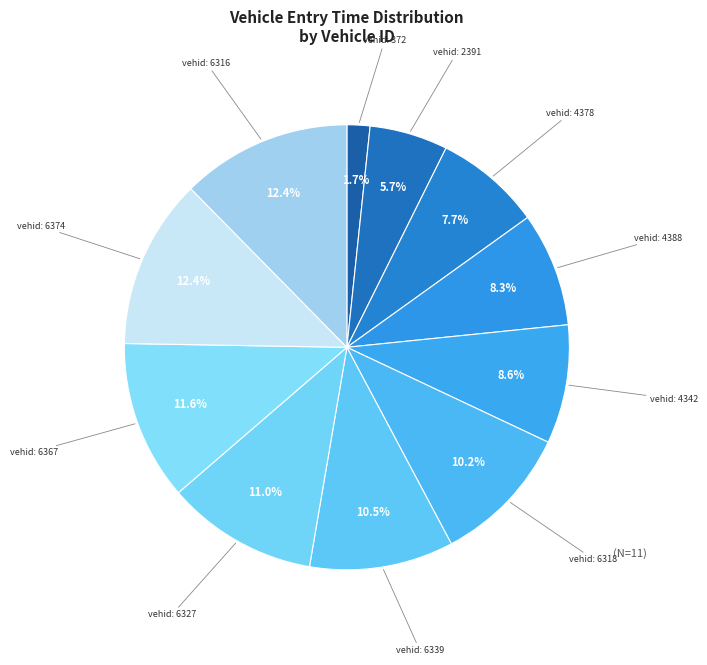

Count the number of slices in the pie.

11